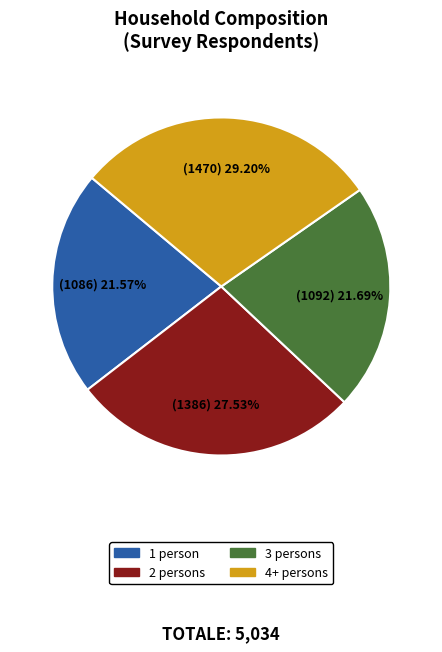

Which category has the biggest portion of the pie?

4+